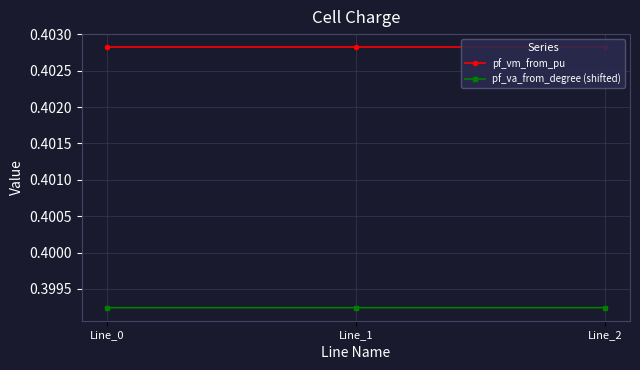

What is the sum of all pf_vm_from_pu values?

1.2